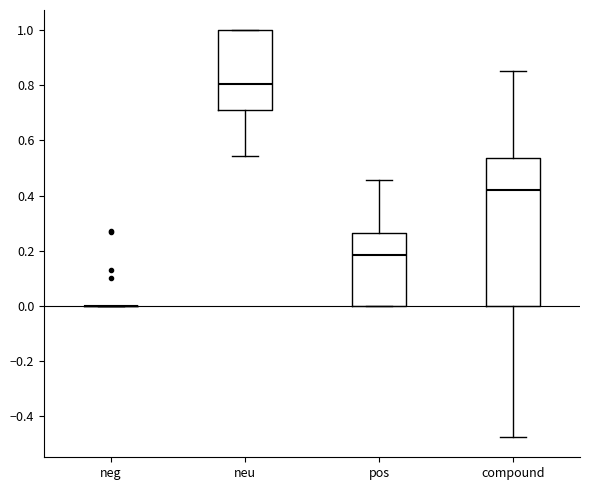

Reading left to right, read every box against the y-axis: the position of its median line, the range the box covers, and the ends of its whiskers. The values are not printed on the chart, so give them approximately, as read against the axis.

neg: box collapsed to a line at 0.00, whiskers 0.00 to 0.00
neu: median 0.80, box 0.72 to 1.00, whiskers 0.54 to 1.00
pos: median 0.18, box 0.00 to 0.26, whiskers 0.00 to 0.46
compound: median 0.42, box 0.00 to 0.54, whiskers -0.48 to 0.86